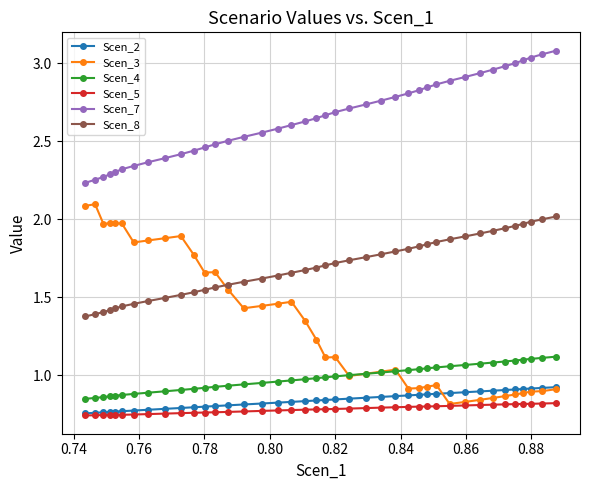

Which series has the largest range (max minus min)?

Scen_3